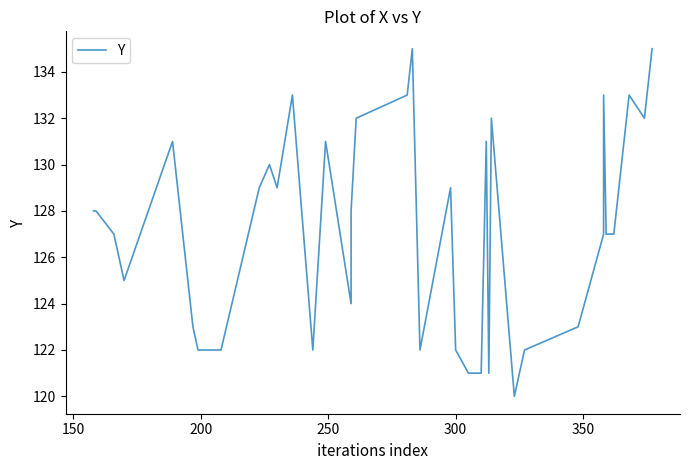

The chart shows a value of 128 at 150. True or false?

True